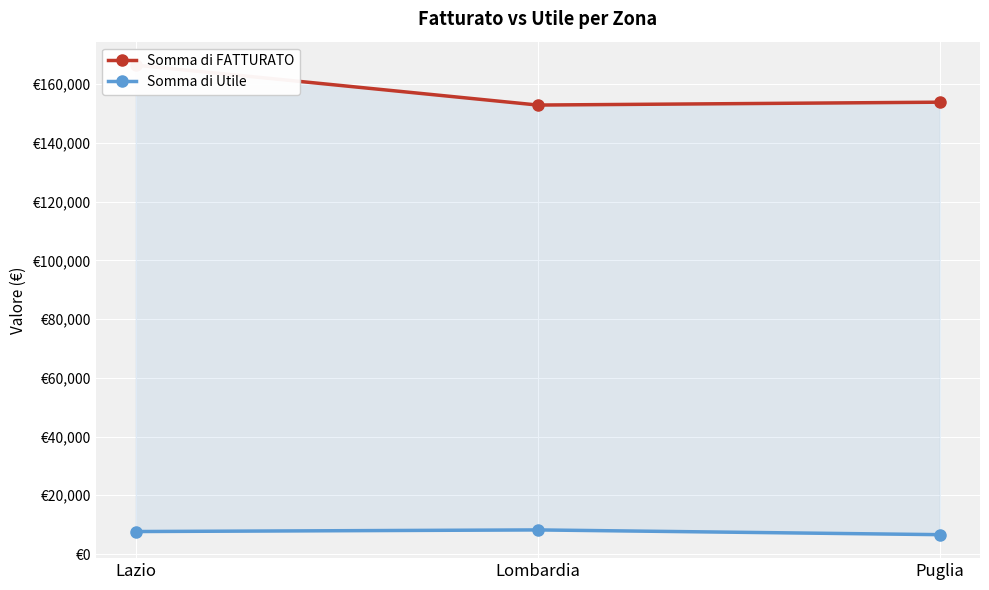

List the series in order of their peak value, lowest first.

Somma di Utile, Somma di FATTURATO